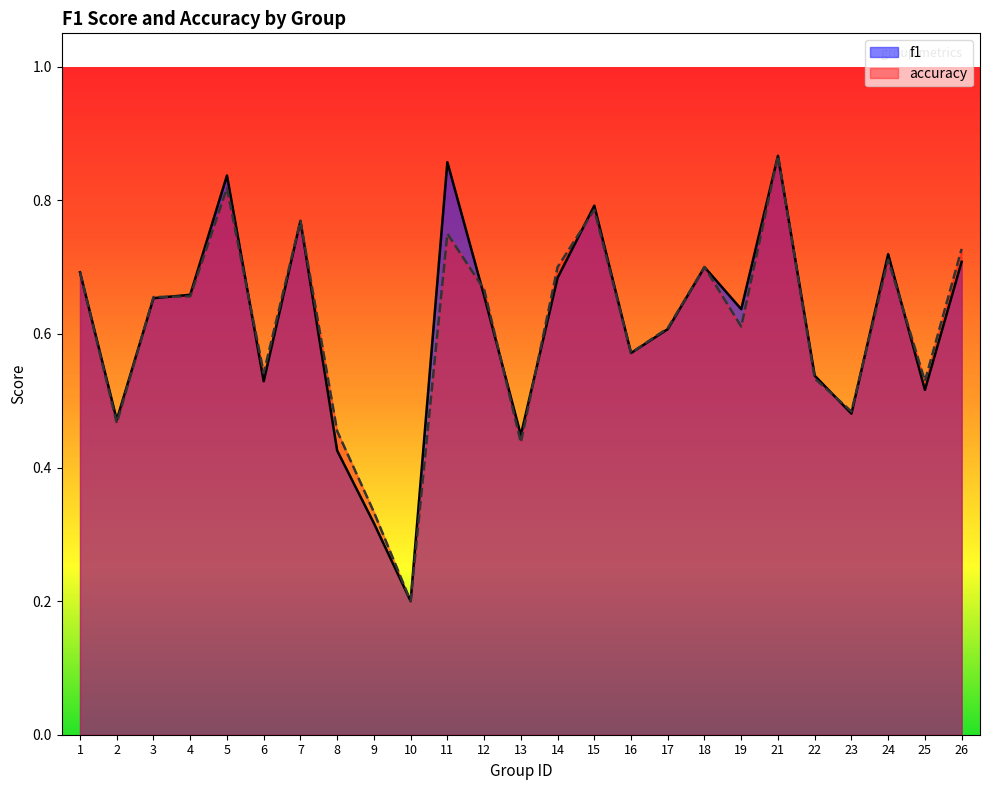

Reading right to left, list all the values displayed in this chart.

f1: 0.7	0.5	0.7	0.5	0.5	0.9	0.6	0.7	0.6	0.6	0.8	0.7	0.4	0.7	0.9	0.2	0.3	0.4	0.8	0.5	0.8	0.7	0.7	0.5	0.7
accuracy: 0.7	0.5	0.7	0.5	0.5	0.9	0.6	0.7	0.6	0.6	0.8	0.7	0.4	0.7	0.8	0.2	0.3	0.5	0.8	0.5	0.8	0.7	0.7	0.5	0.7